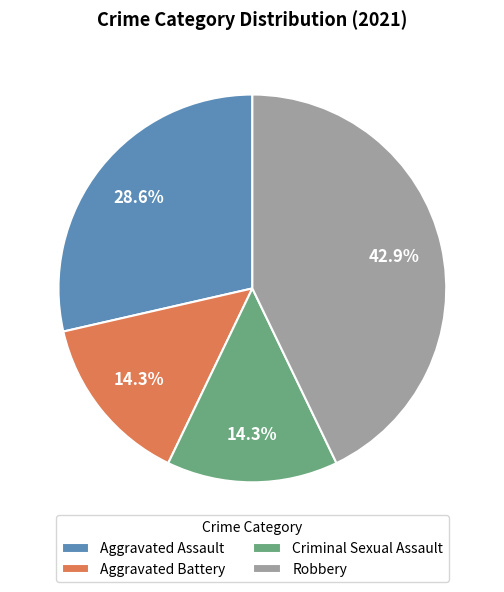

To the nearest percent, what is the average slice percentage?

25%